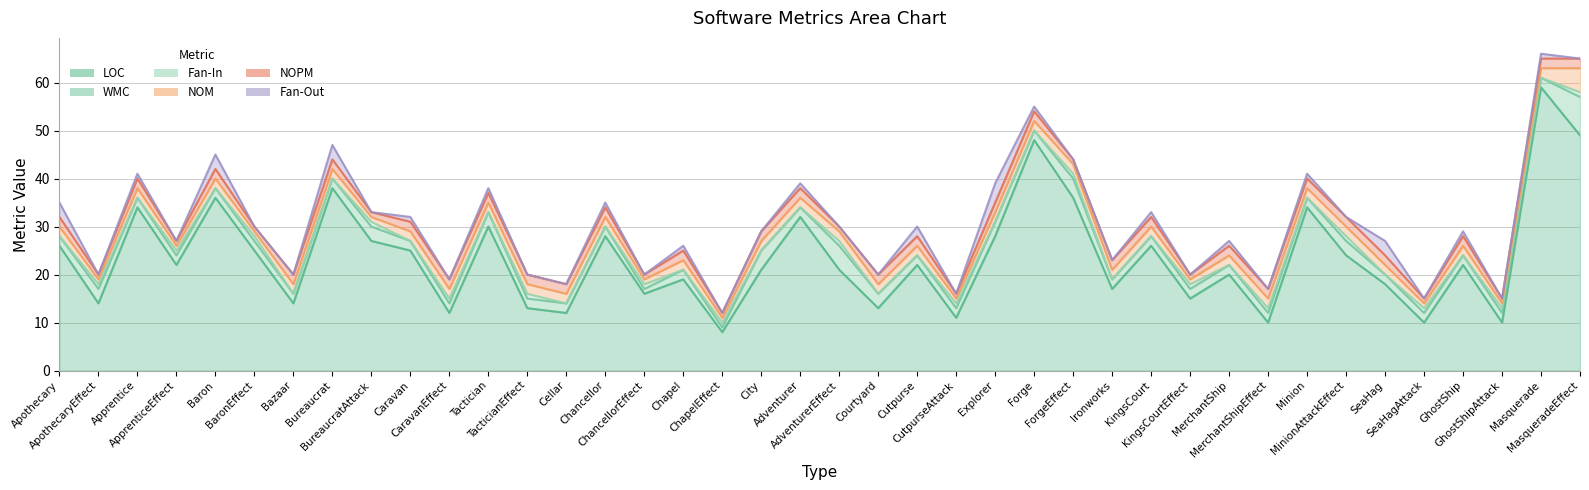

What is the lowest value of the NOPM series?

1